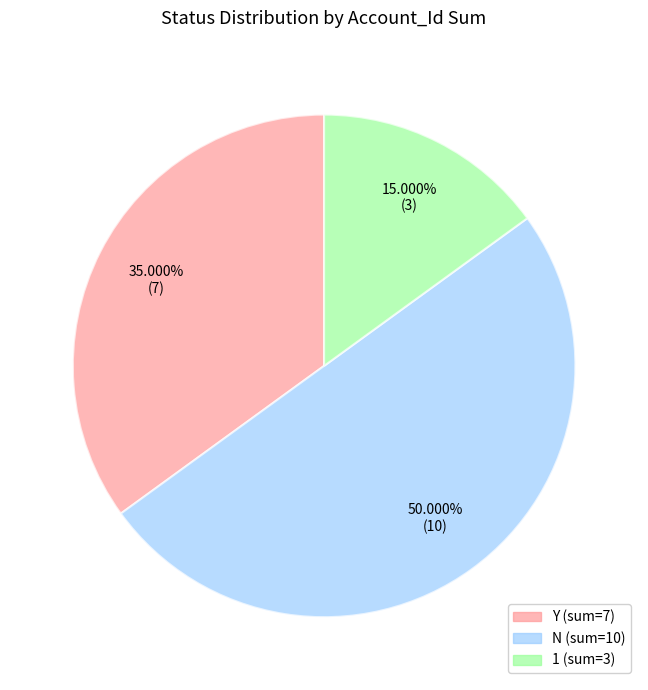

How many slices are in this pie chart?

3